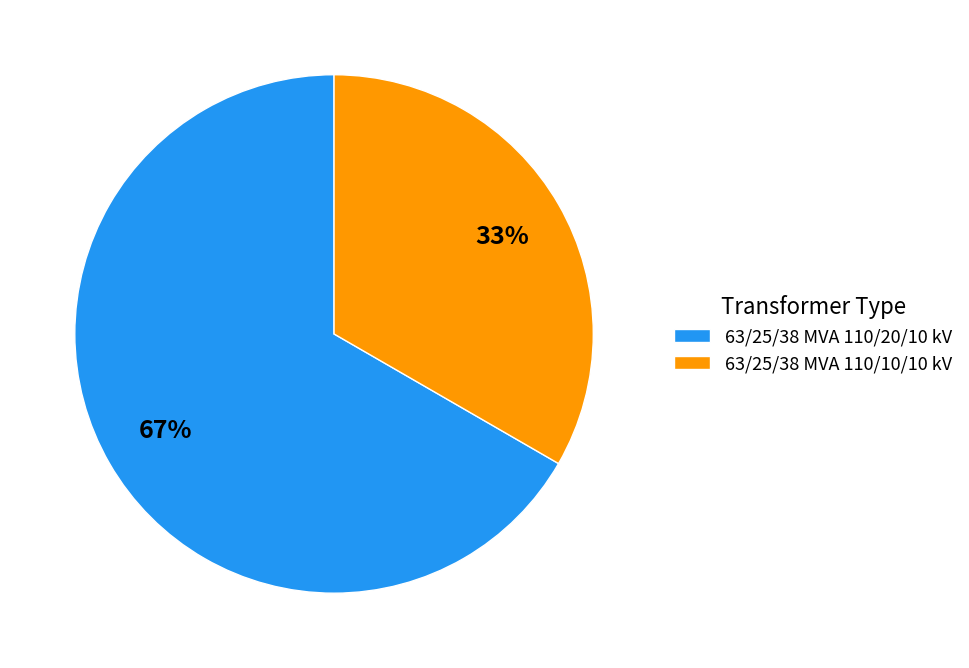

How many slices are in this pie chart?

2